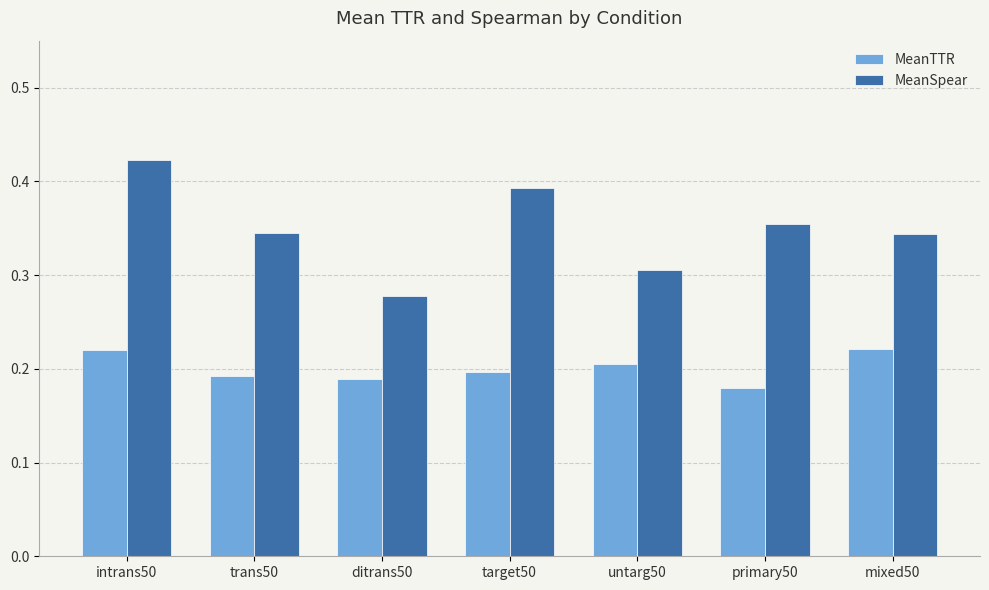

Which category has the highest value across all series?

intrans50